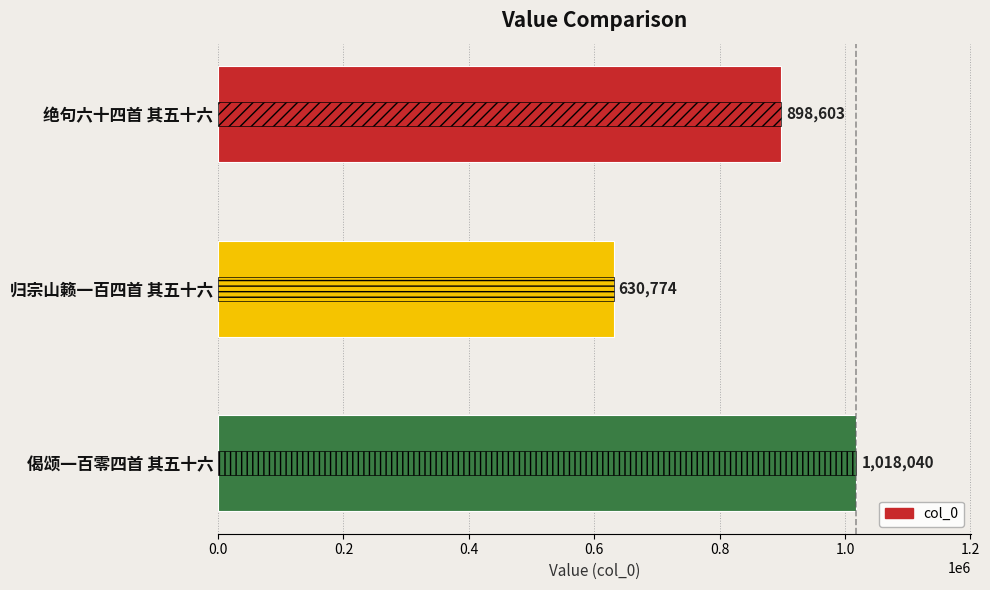

Between 0.4 and 0.2, which is larger?

0.4